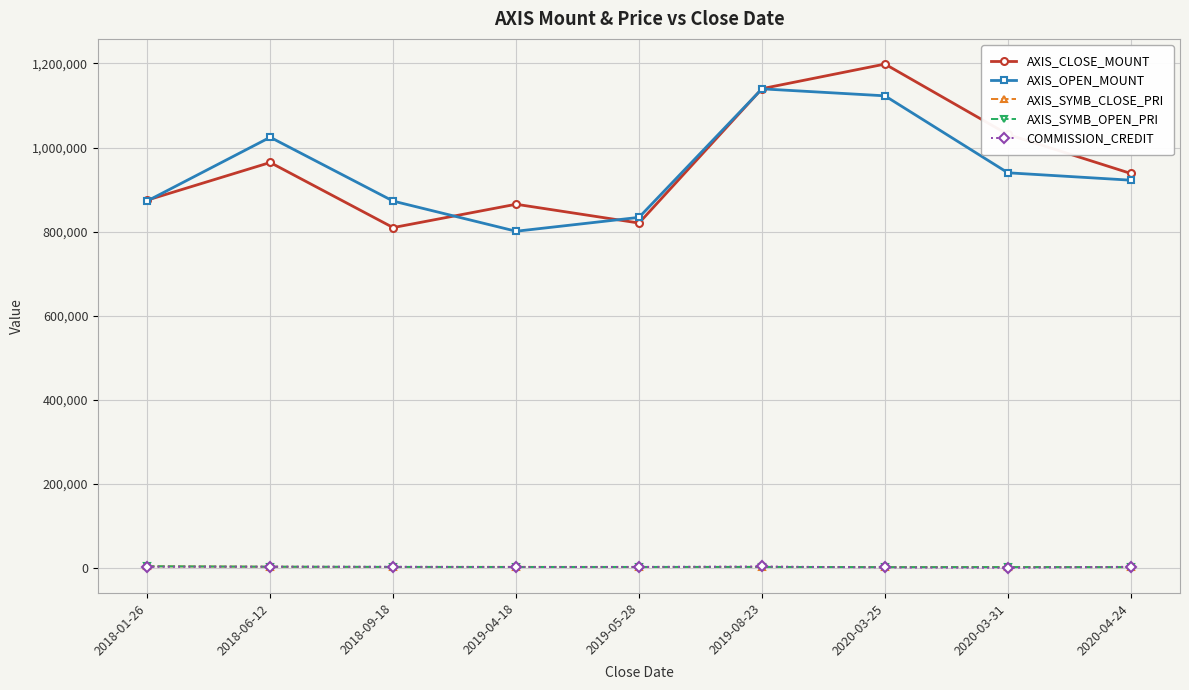

Is it true that AXIS_CLOSE_MOUNT equals 938400 at 2020-04-24?

True